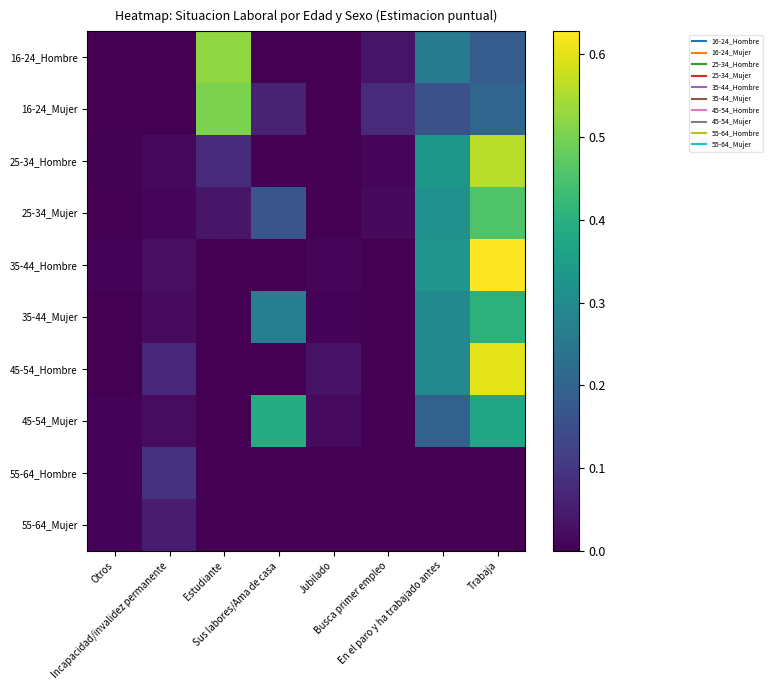

What is the total value across all series at Estudiante?

1.1